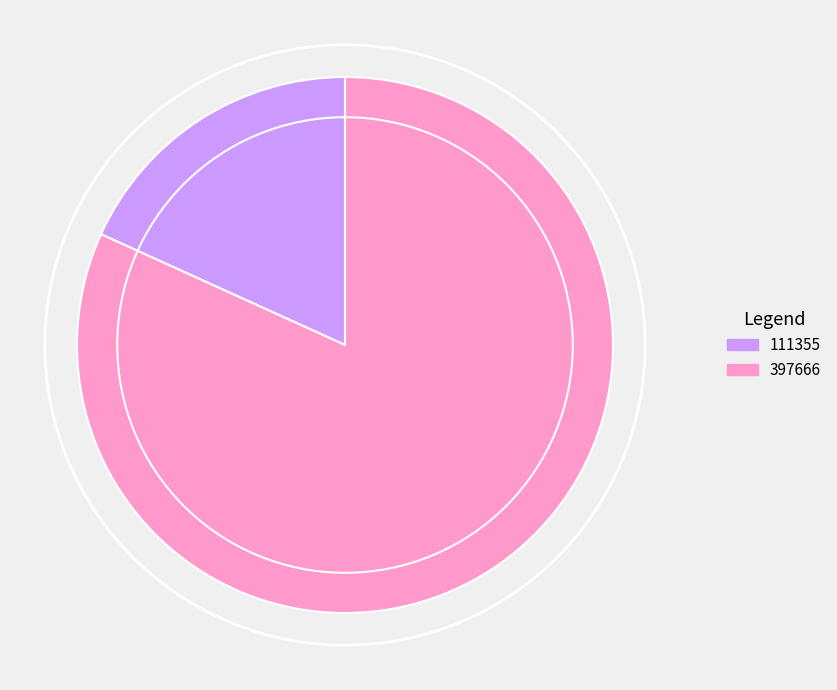

Which slice is the smallest?

111355